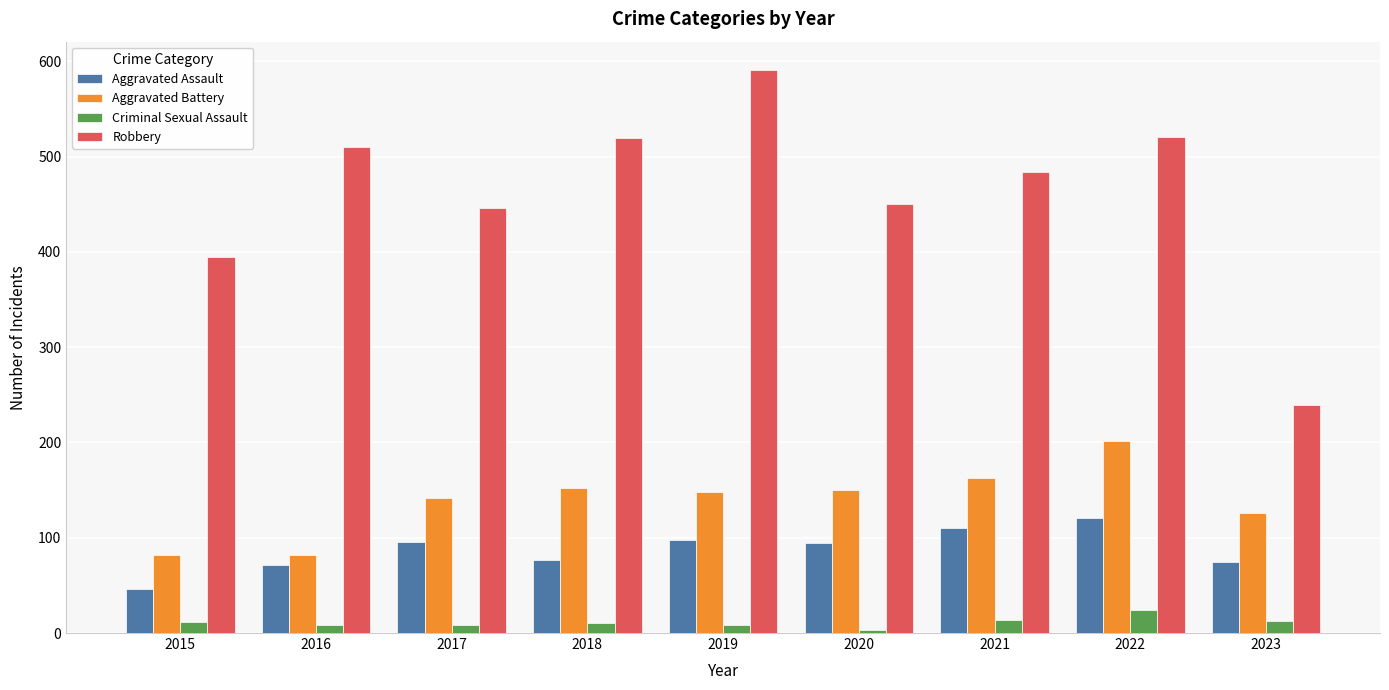

What is the value of the Criminal Sexual Assault bar at the 1st from the left?

12